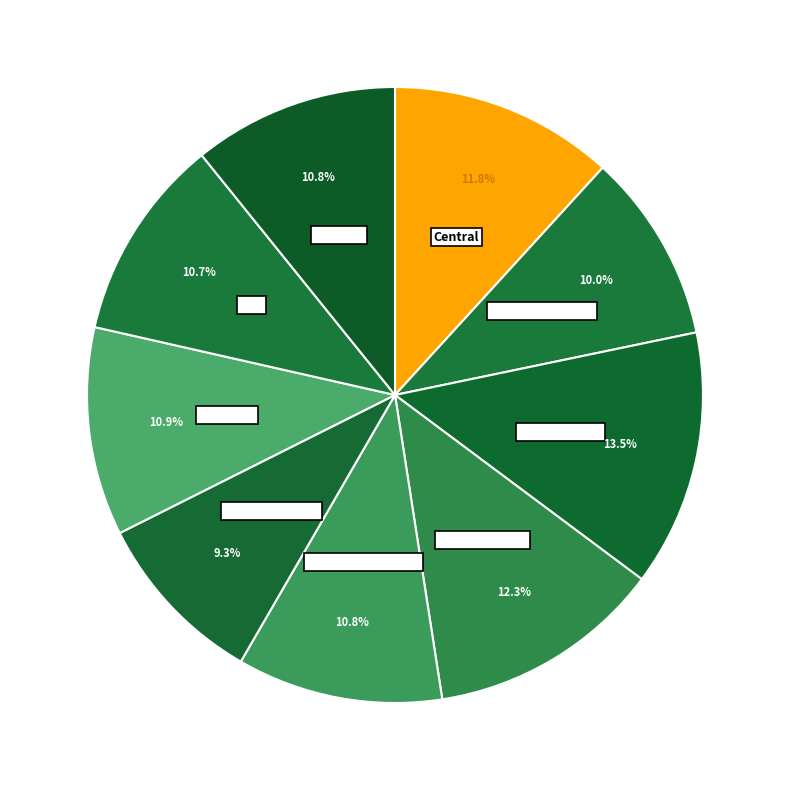

Does any single category account for the majority?

No